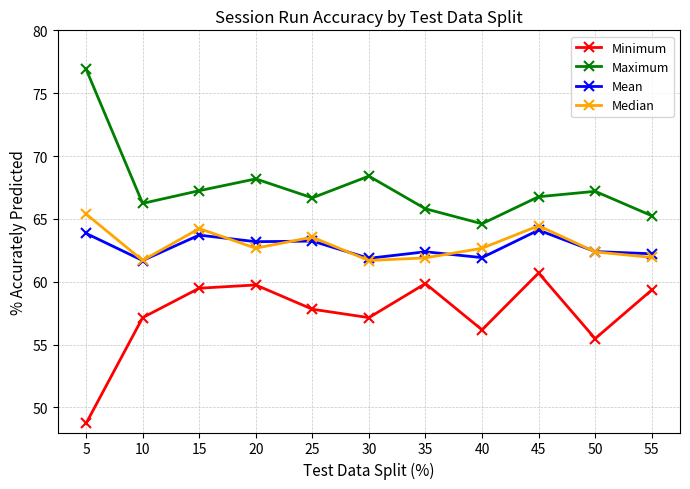

What is the difference between the maximum and minimum values in the Mean series?

2.4